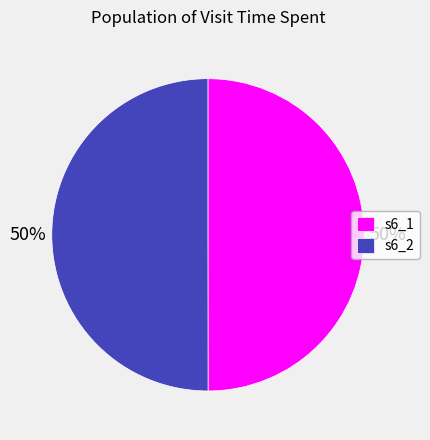

Count the number of slices in the pie.

2